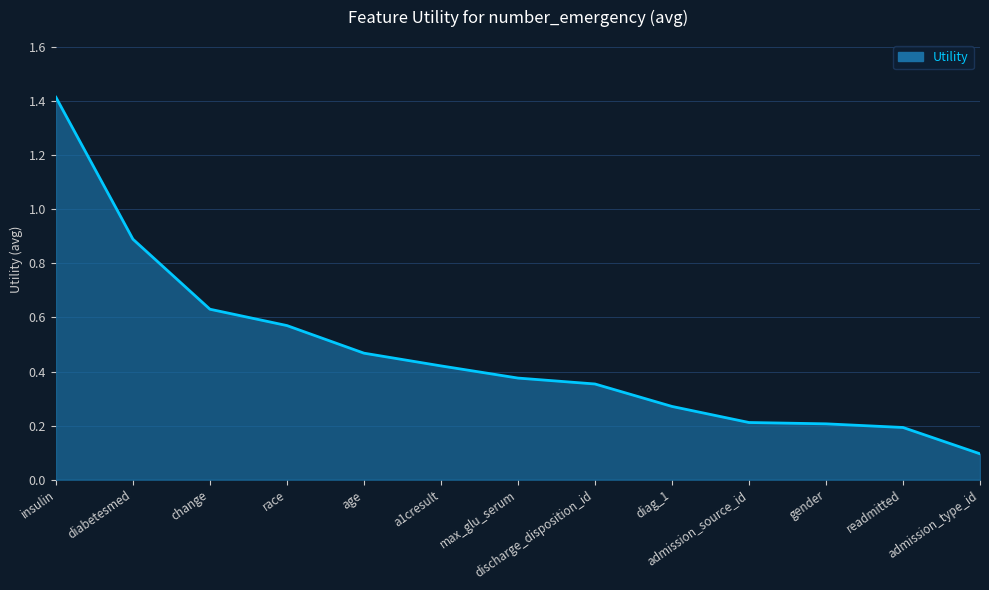

Is it true that the value at admission_source_id is 0.2?

True